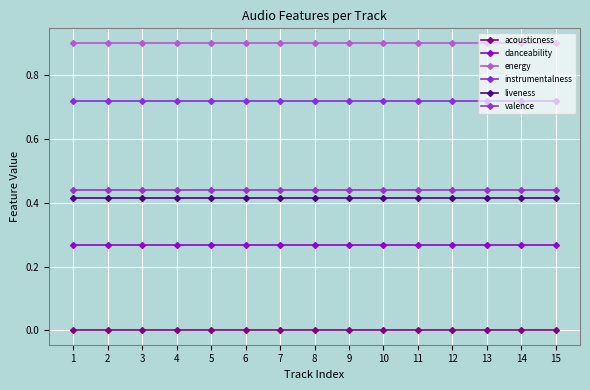

Reading left to right, what are all the values shown in this chart?

acousticness: 0.0	0.0	0.0	0.0	0.0	0.0	0.0	0.0	0.0	0.0	0.0	0.0	0.0	0.0	0.0
danceability: 0.3	0.3	0.3	0.3	0.3	0.3	0.3	0.3	0.3	0.3	0.3	0.3	0.3	0.3	0.3
energy: 0.9	0.9	0.9	0.9	0.9	0.9	0.9	0.9	0.9	0.9	0.9	0.9	0.9	0.9	0.9
instrumentalness: 0.7	0.7	0.7	0.7	0.7	0.7	0.7	0.7	0.7	0.7	0.7	0.7	0.7	0.7	0.7
liveness: 0.4	0.4	0.4	0.4	0.4	0.4	0.4	0.4	0.4	0.4	0.4	0.4	0.4	0.4	0.4
valence: 0.4	0.4	0.4	0.4	0.4	0.4	0.4	0.4	0.4	0.4	0.4	0.4	0.4	0.4	0.4